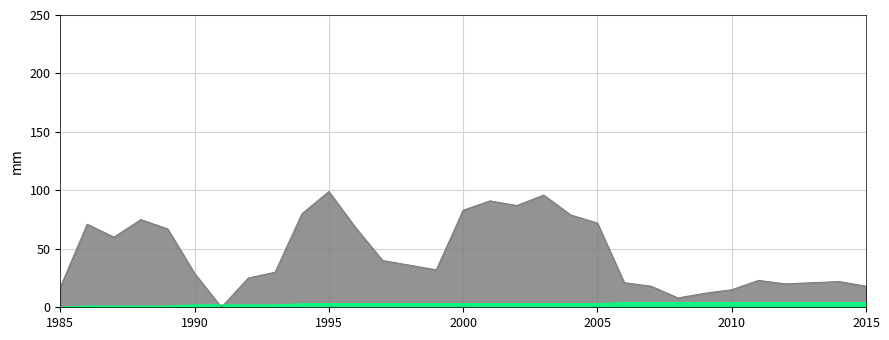

The value of isite at 10 is 176. True or false?

False